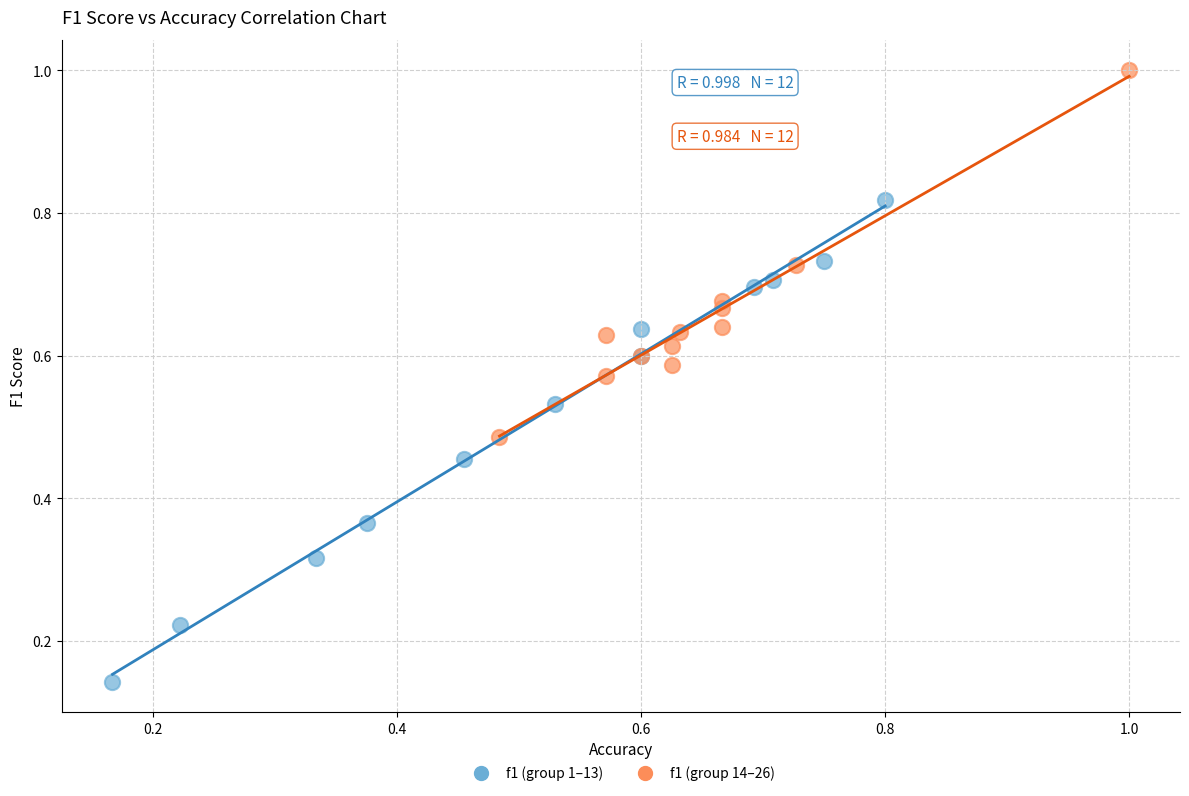

Which series contains the lowest Y value?

f1 (group 1–13)